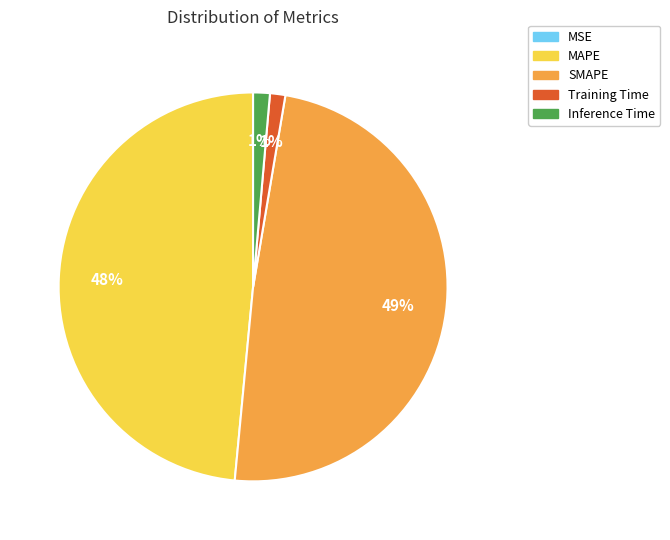

Is it true that SMAPE is 57% of the pie?

False